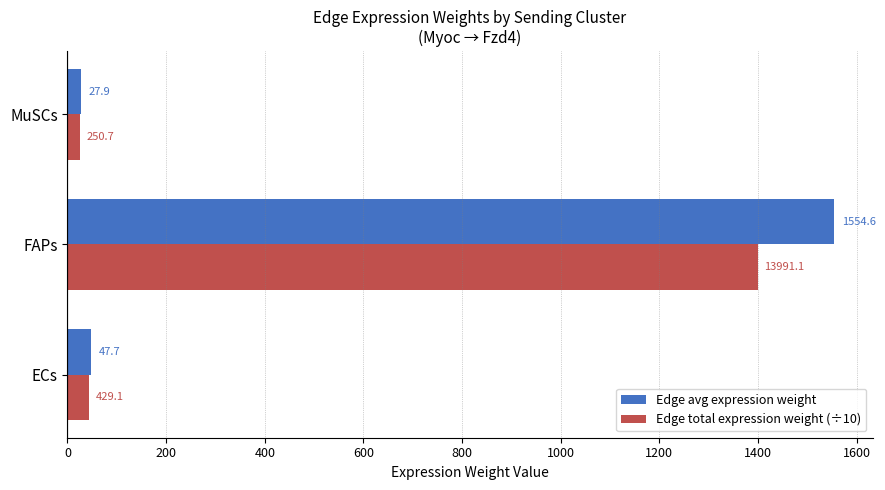

At which category is the sum across all series the highest?

FAPs